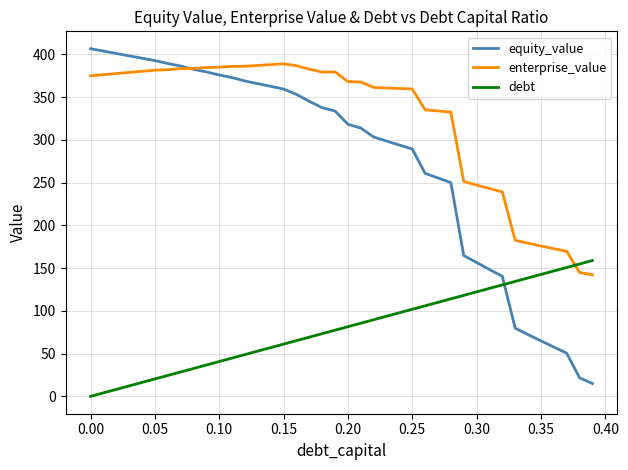

What is the difference between the maximum and second lowest values in the debt series?

154.8